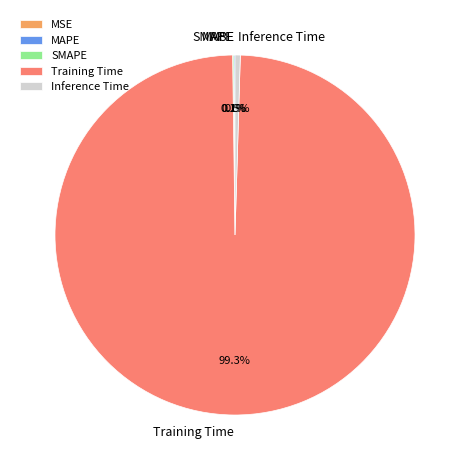

What portion of the pie excludes Inference Time?

99.5%